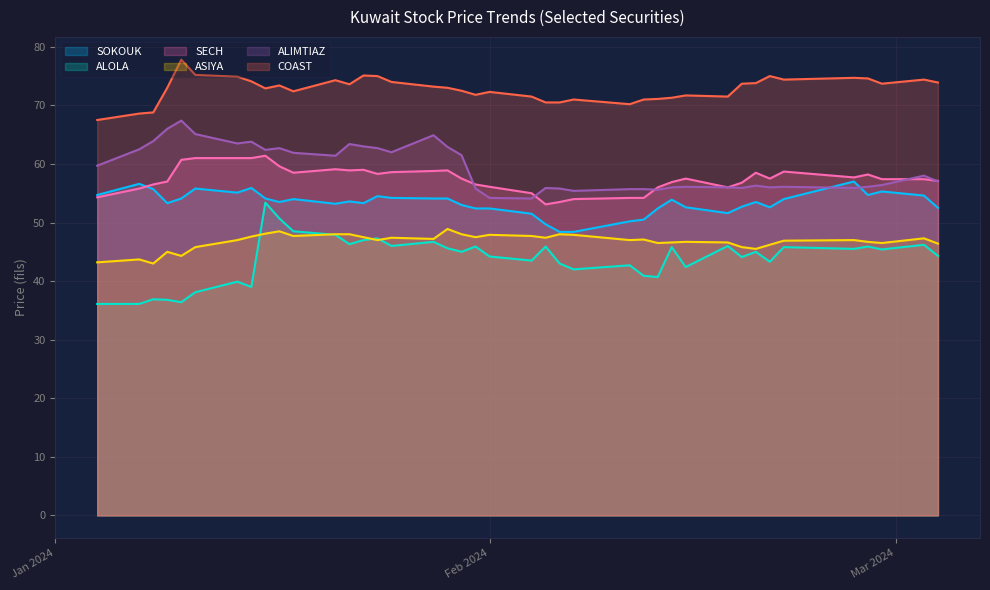

The ALOLA series shows 45.8 at 2024-02-14. True or false?

True